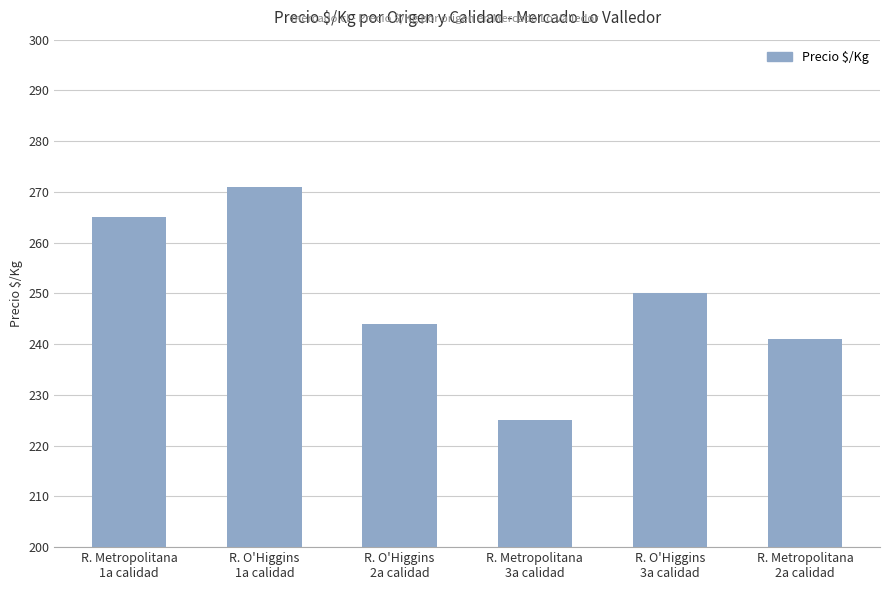

At which category does the chart reach its peak across all series?

R. O'Higgins
1a calidad